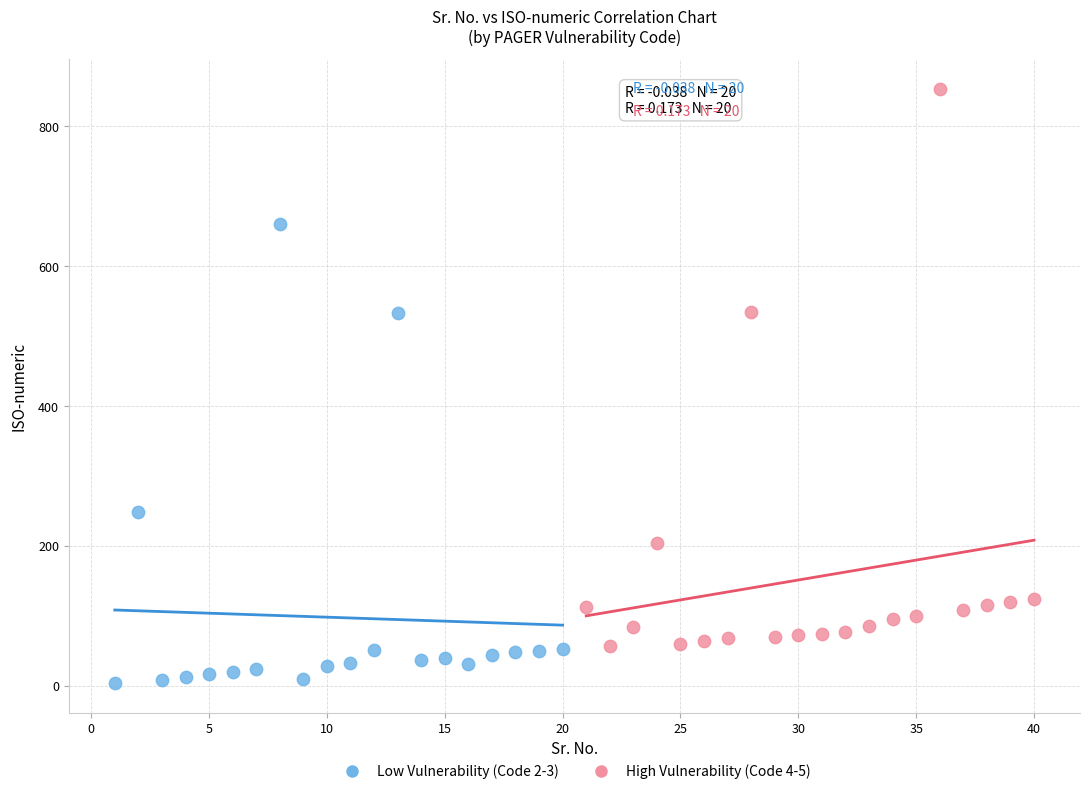

Which series contains the lowest Y value?

Low Vulnerability (Code 2-3)